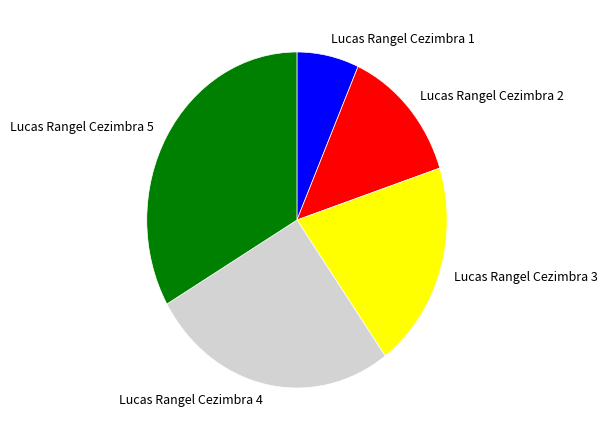

The Lucas Rangel Cezimbra 5 slice represents 33% of the pie. True or false?

True